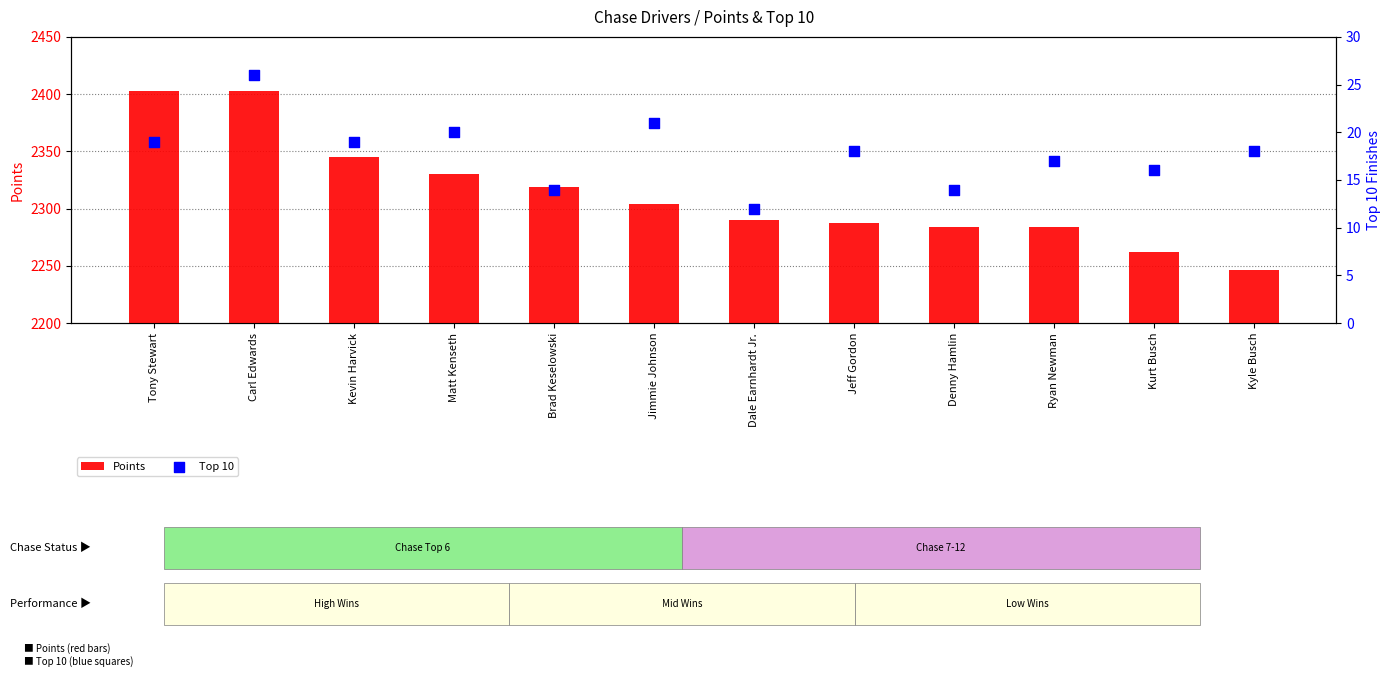

What are all the series names shown in the legend?

Points, Top 10